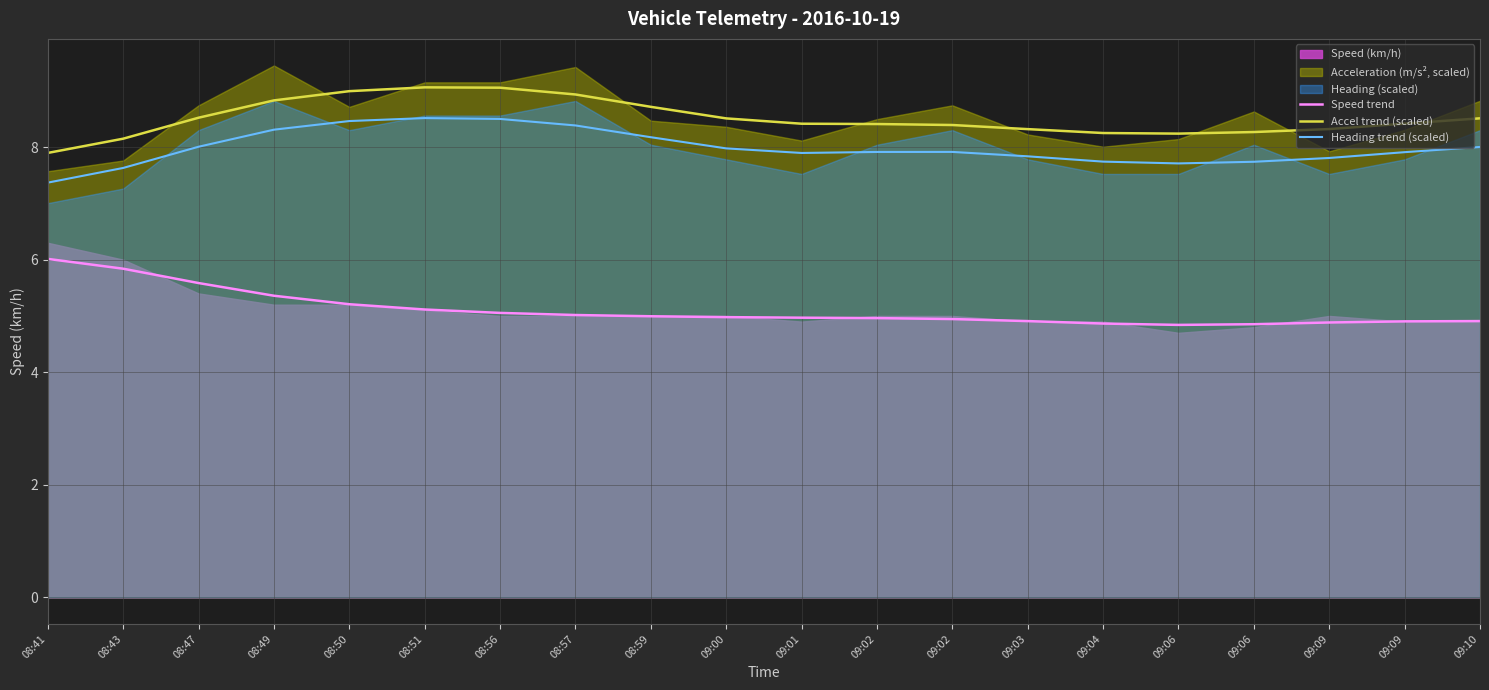

Between 09:01 and 09:09, which series saw the biggest shift?

Speed trend